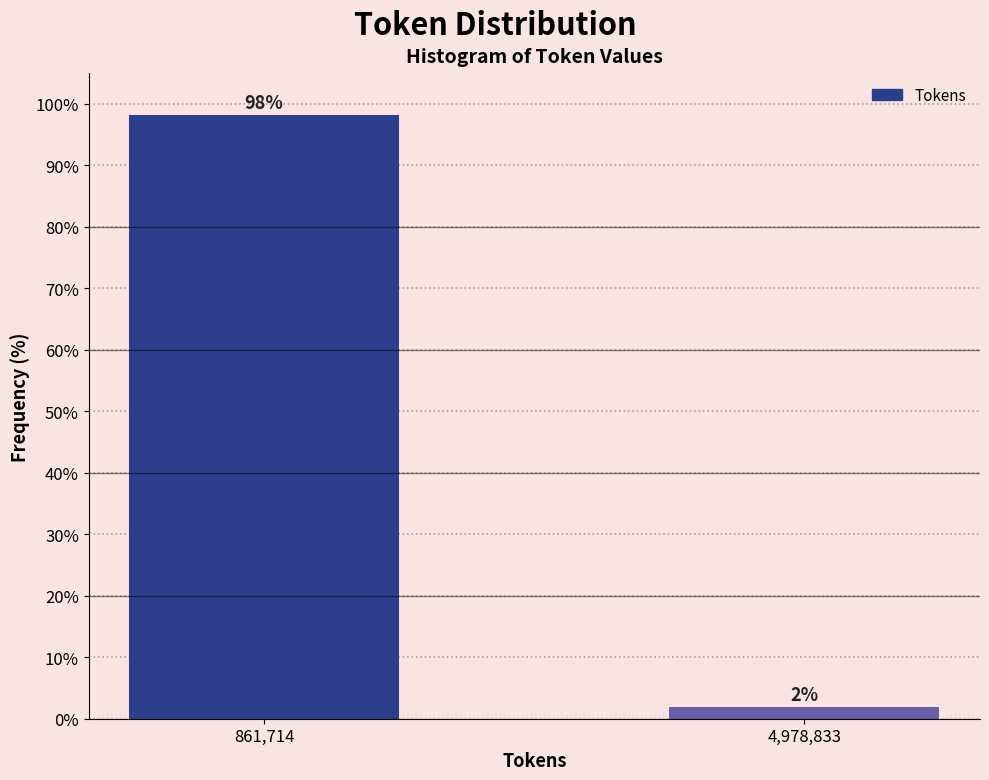

Rank the categories by value from lowest to highest.

4,978,833, 861,714